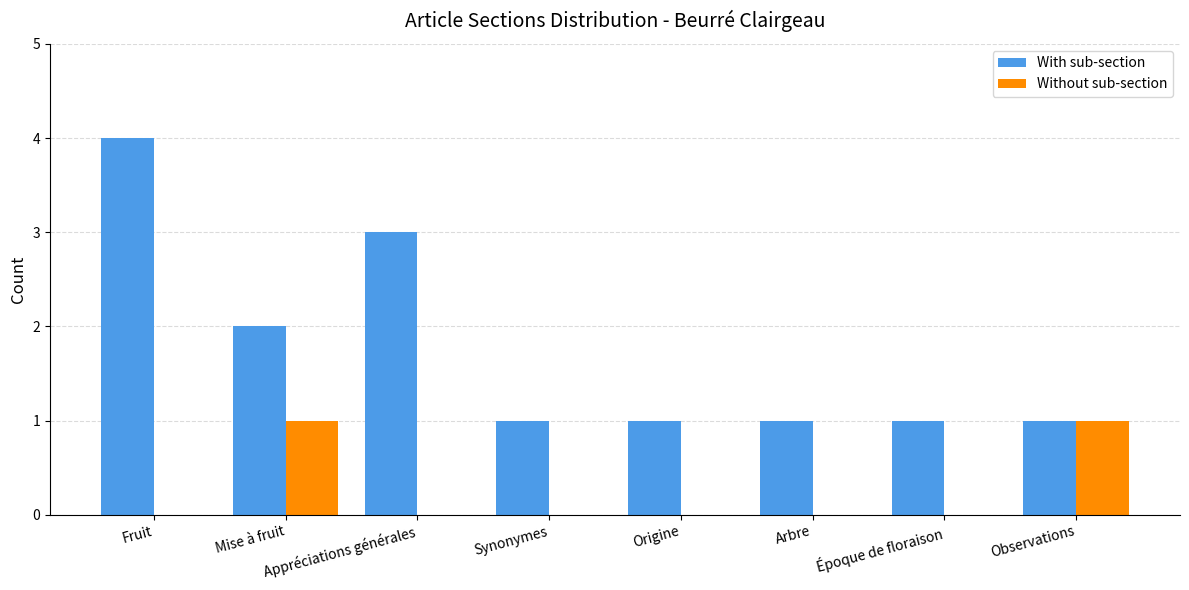

Between Appréciations générales and Époque de floraison, which series saw the biggest shift?

With sub-section